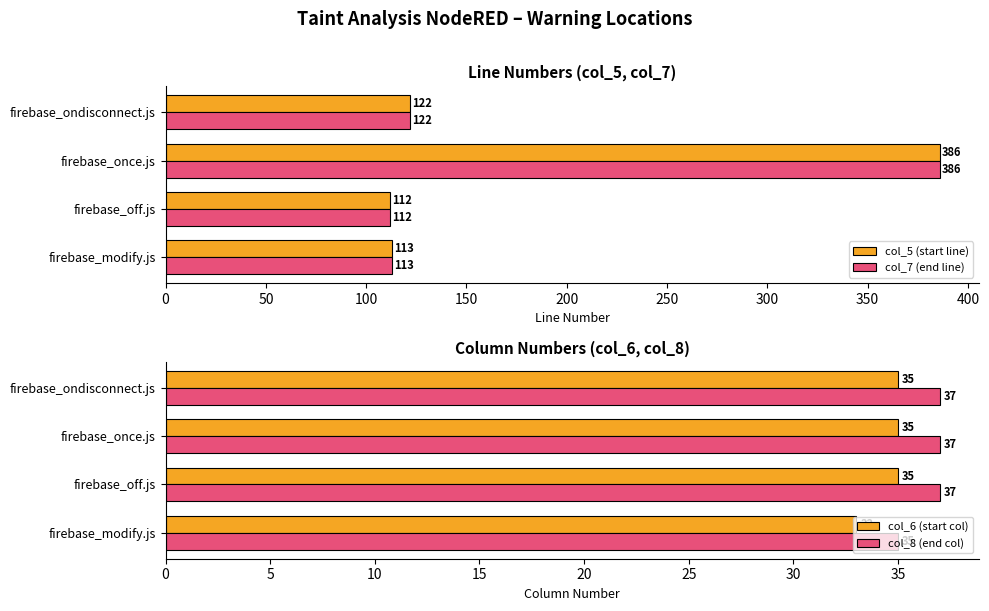

Which series has the largest range (max minus min)?

col_5 (start line)